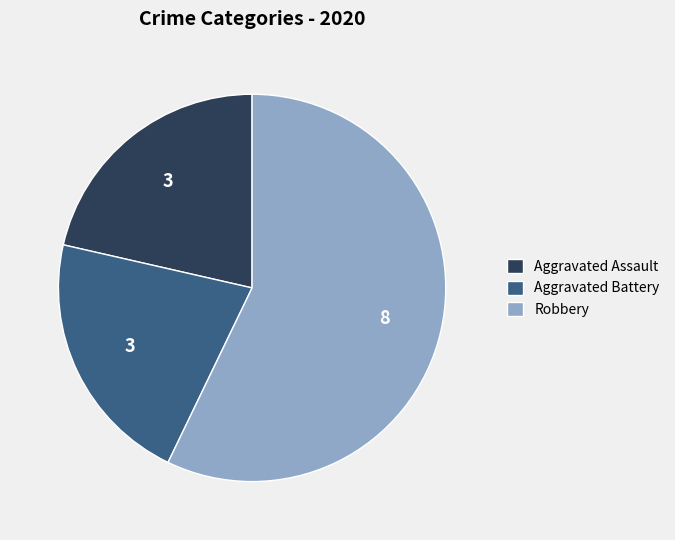

Which slice represents more than half of the pie?

Robbery